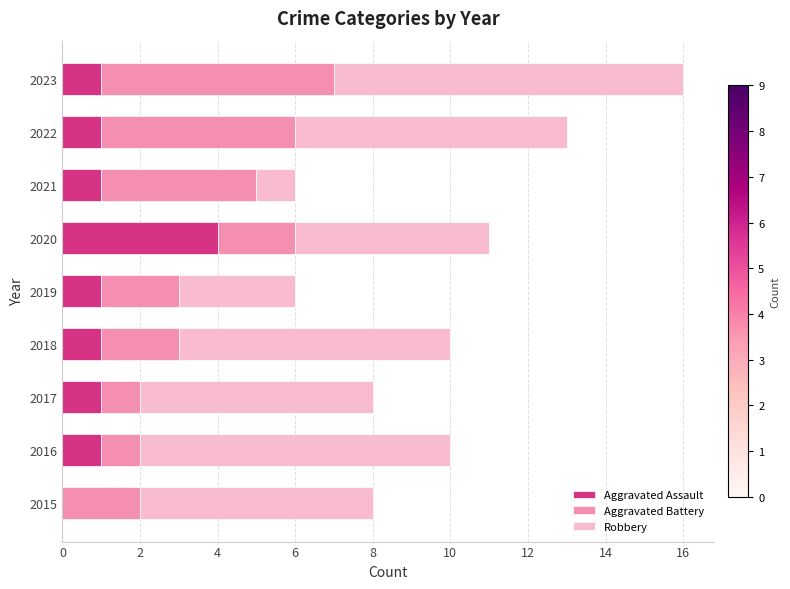

At which category is the sum across all series the highest?

2023